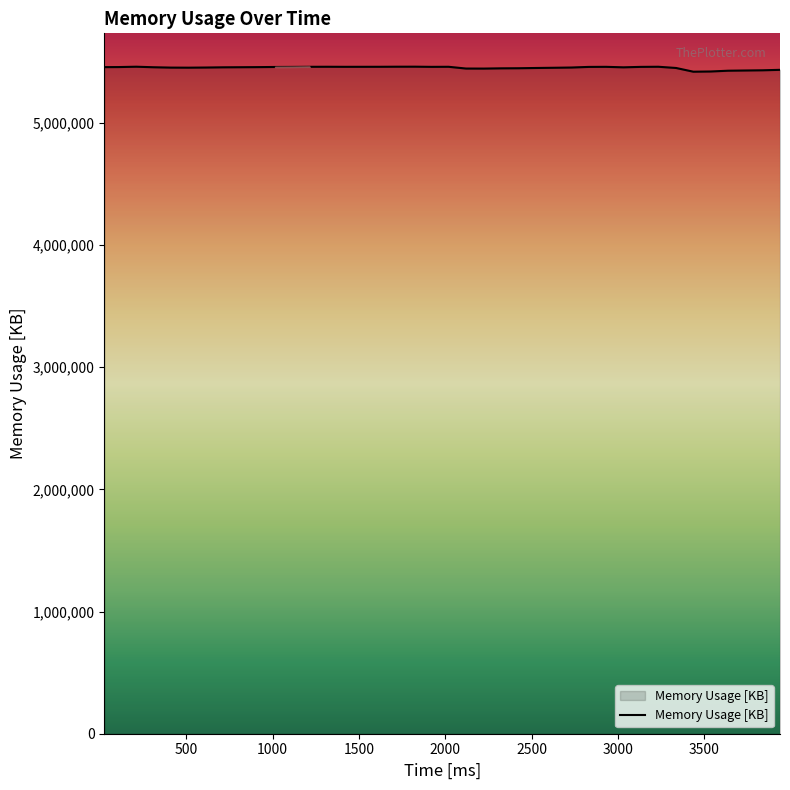

What is the minimum value shown in the chart?

5418796